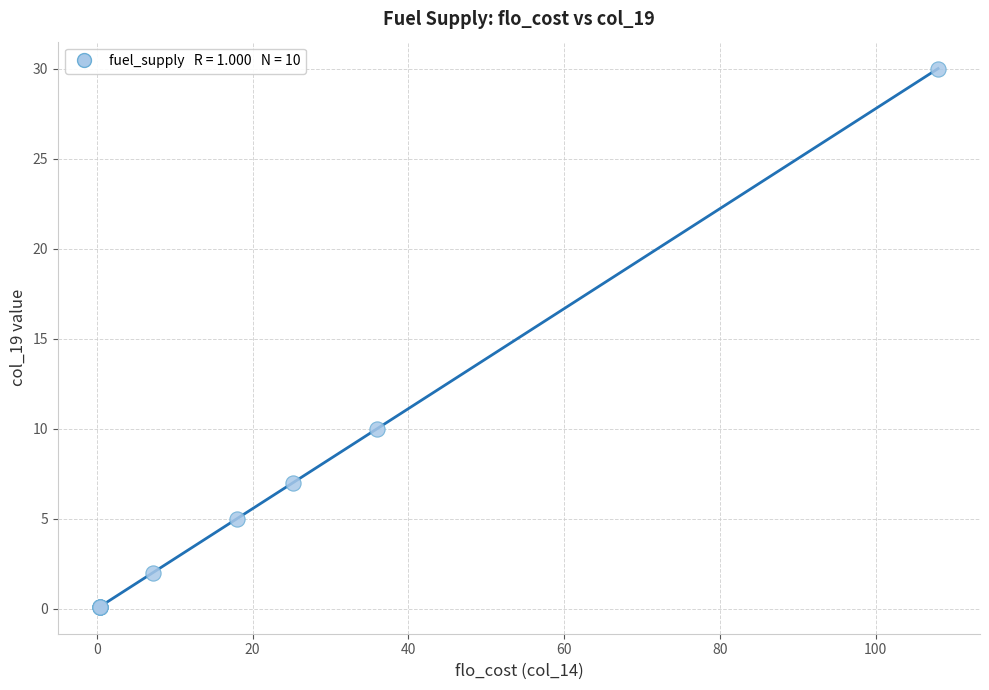

What Y value in the scatter plot is closest to 15?

10.0